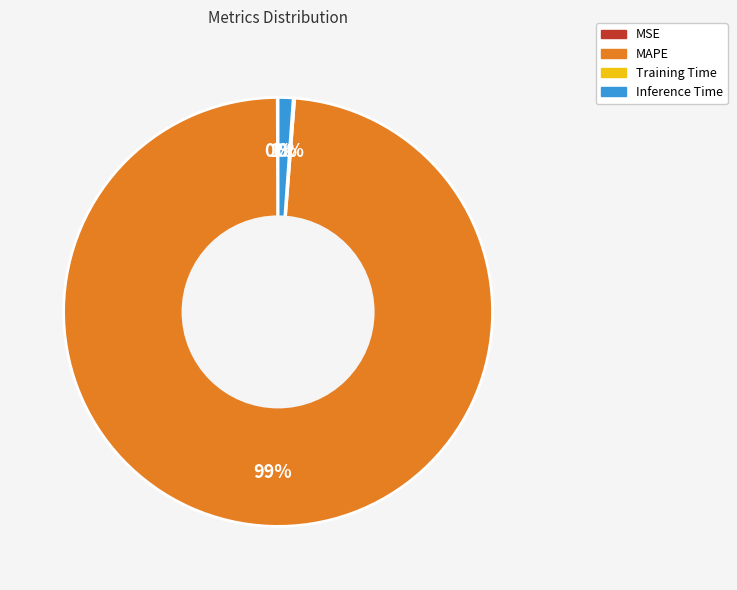

To the nearest percent, what is the difference between the largest and smallest slice percentages?

99%